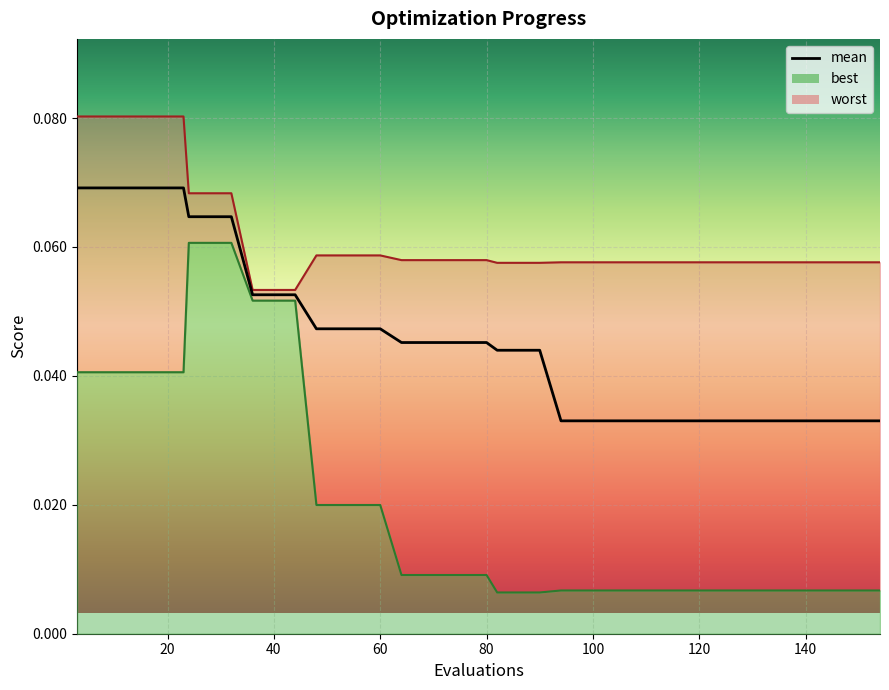

Reading left to right, extract all data points from this chart.

mean: 0.1	0.1	0.1	0.1	0.1	0.1	0.1	0.1	0.1	0.1	0.1	0.1	0.0	0.0	0.0	0.0	0.0	0.0	0.0	0.0	0.0	0.0	0.0	0.0	0.0	0.0	0.0	0.0	0.0	0.0	0.0	0.0	0.0	0.0	0.0	0.0	0.0	0.0	0.0	0.0
best: 0.0	0.0	0.0	0.0	0.0	0.0	0.1	0.1	0.1	0.1	0.1	0.1	0.0	0.0	0.0	0.0	0.0	0.0	0.0	0.0	0.0	0.0	0.0	0.0	0.0	0.0	0.0	0.0	0.0	0.0	0.0	0.0	0.0	0.0	0.0	0.0	0.0	0.0	0.0	0.0
worst: 0.1	0.1	0.1	0.1	0.1	0.1	0.1	0.1	0.1	0.1	0.1	0.1	0.1	0.1	0.1	0.1	0.1	0.1	0.1	0.1	0.1	0.1	0.1	0.1	0.1	0.1	0.1	0.1	0.1	0.1	0.1	0.1	0.1	0.1	0.1	0.1	0.1	0.1	0.1	0.1